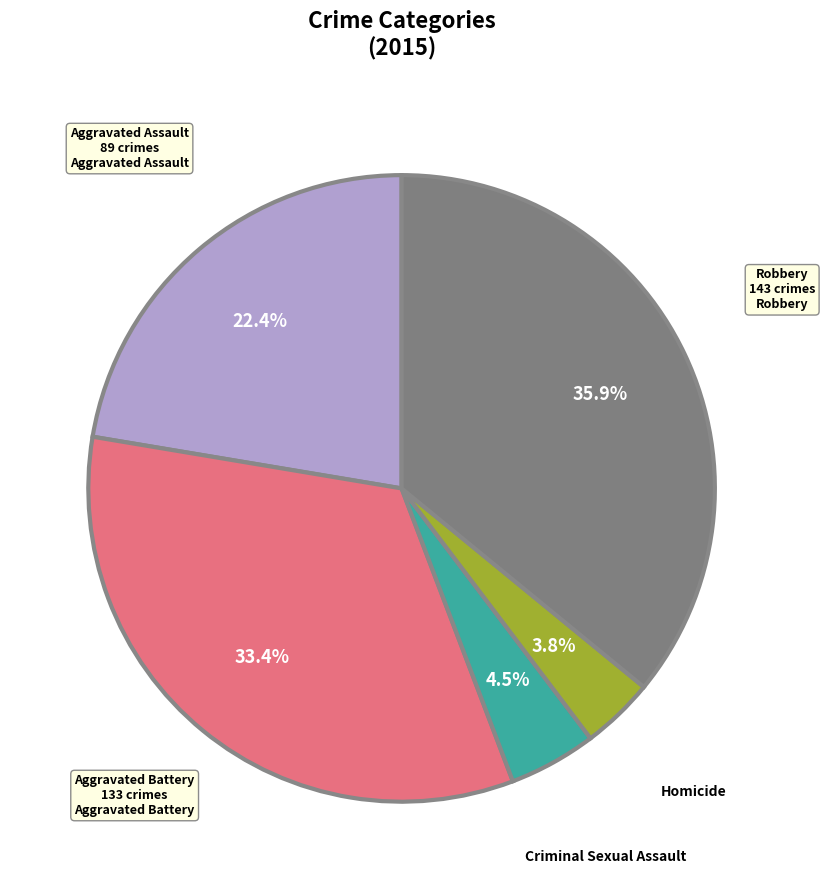

The Aggravated Assault slice represents 8% of the pie. True or false?

False